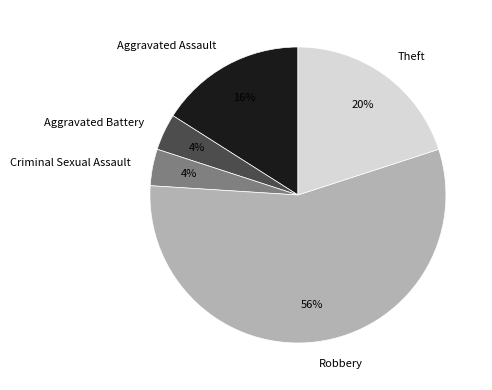

How many slices are in this pie chart?

5